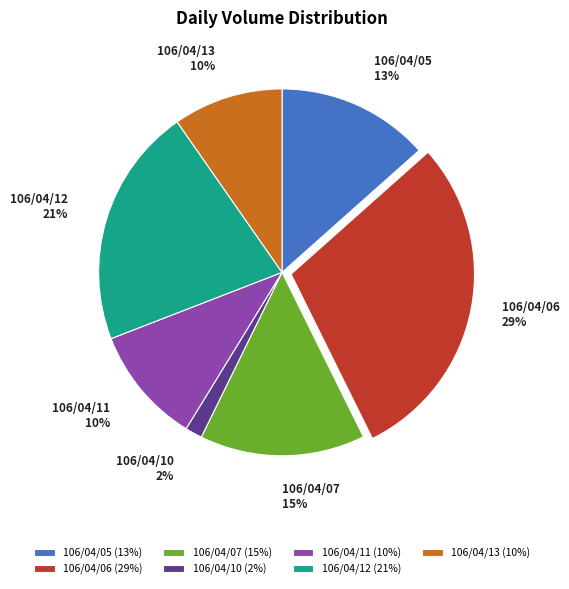

What is the smallest slice in the pie chart?

106/04/10